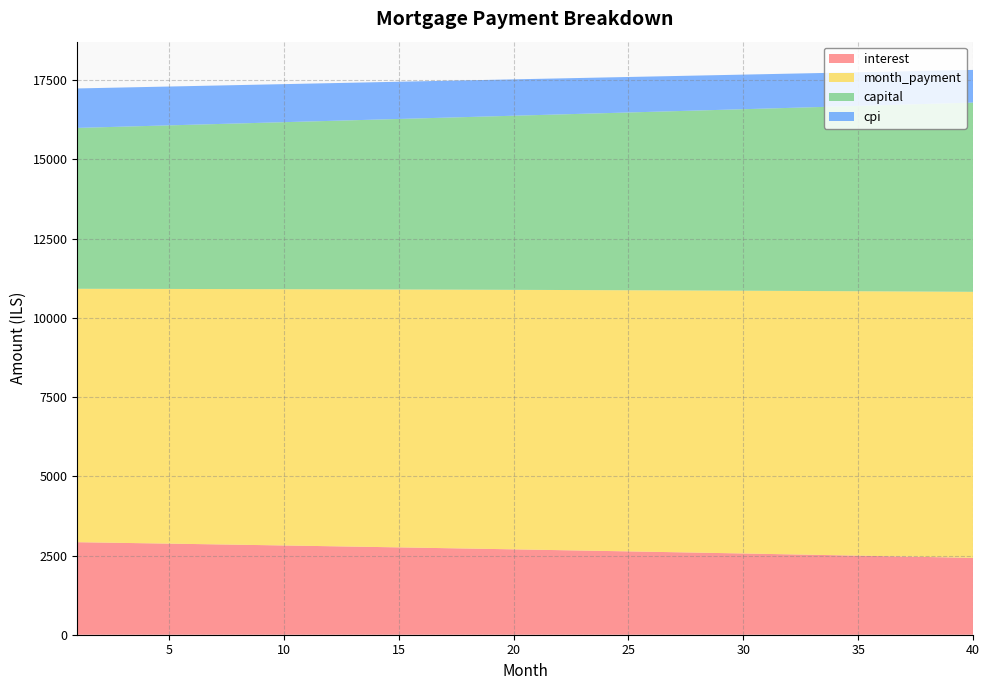

Reading right to left, transcribe all the data shown in this chart.

interest: 2424.8	2439.2	2453.4	2467.5	2481.6	2495.5	2509.4	2523.2	2536.9	2550.5	2564.0	2577.5	2590.8	2604.1	2617.3	2630.4	2643.4	2656.3	2669.2	2681.9	2694.6	2707.2	2719.7	2732.2	2744.5	2756.8	2769.0	2781.1	2793.1	2805.1	2817.0	2828.7	2840.5	2852.1	2863.7	2875.1	2886.6	2897.9	2909.1	2920.3
month_payment: 8397.3	8386.8	8376.3	8365.9	8355.4	8345.0	8334.6	8324.2	8313.8	8303.4	8293.0	8282.7	8272.3	8262.0	8251.7	8241.4	8231.1	8220.8	8210.6	8200.3	8190.1	8179.8	8169.6	8159.4	8149.3	8139.1	8128.9	8118.8	8108.6	8098.5	8088.4	8078.3	8068.2	8058.1	8048.1	8038.0	8028.0	8018.0	8008.0	7998.0
capital: 5972.4	5947.6	5922.9	5898.3	5873.8	5849.4	5825.1	5801.0	5776.9	5752.9	5729.0	5705.2	5681.5	5657.9	5634.4	5611.0	5587.7	5564.5	5541.4	5518.4	5495.5	5472.6	5449.9	5427.3	5404.7	5382.3	5359.9	5337.7	5315.5	5293.4	5271.4	5249.6	5227.8	5206.0	5184.4	5162.9	5141.4	5120.1	5098.8	5077.7
cpi: 1031.8	1037.9	1044.1	1050.1	1056.2	1062.2	1068.2	1074.1	1080.0	1085.9	1091.7	1097.5	1103.3	1109.0	1114.7	1120.3	1125.9	1131.5	1137.0	1142.5	1148.0	1153.4	1158.8	1164.1	1169.5	1174.8	1180.0	1185.2	1190.4	1195.6	1200.7	1205.8	1210.8	1215.8	1220.8	1225.8	1230.7	1235.5	1240.4	1245.2